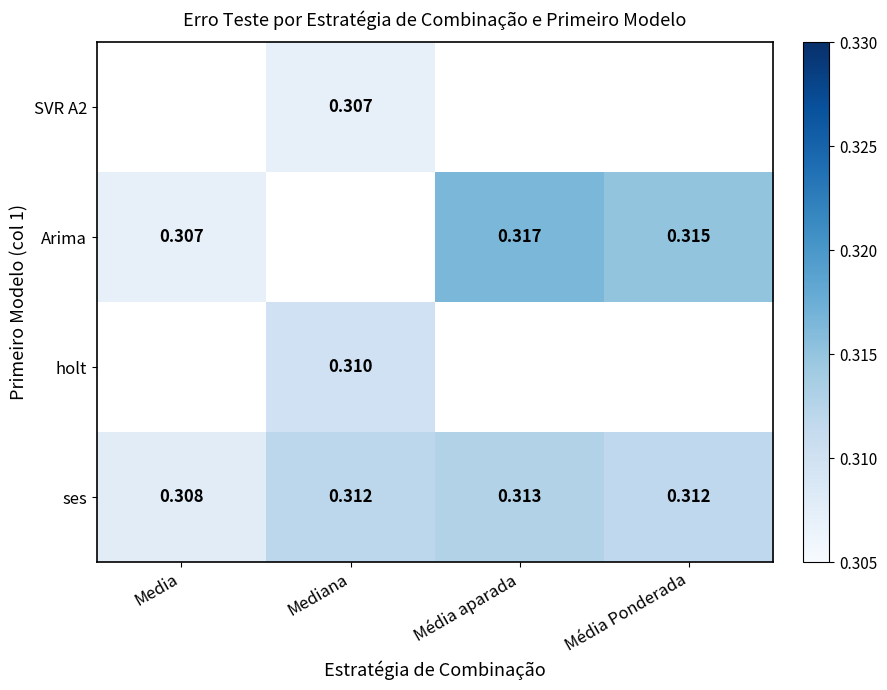

How many categories are shown in the chart?

4